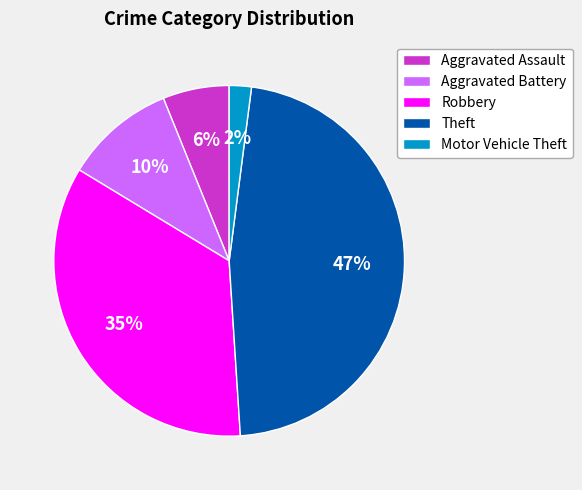

To the nearest percent, what is the combined percentage of Robbery and Theft?

82%